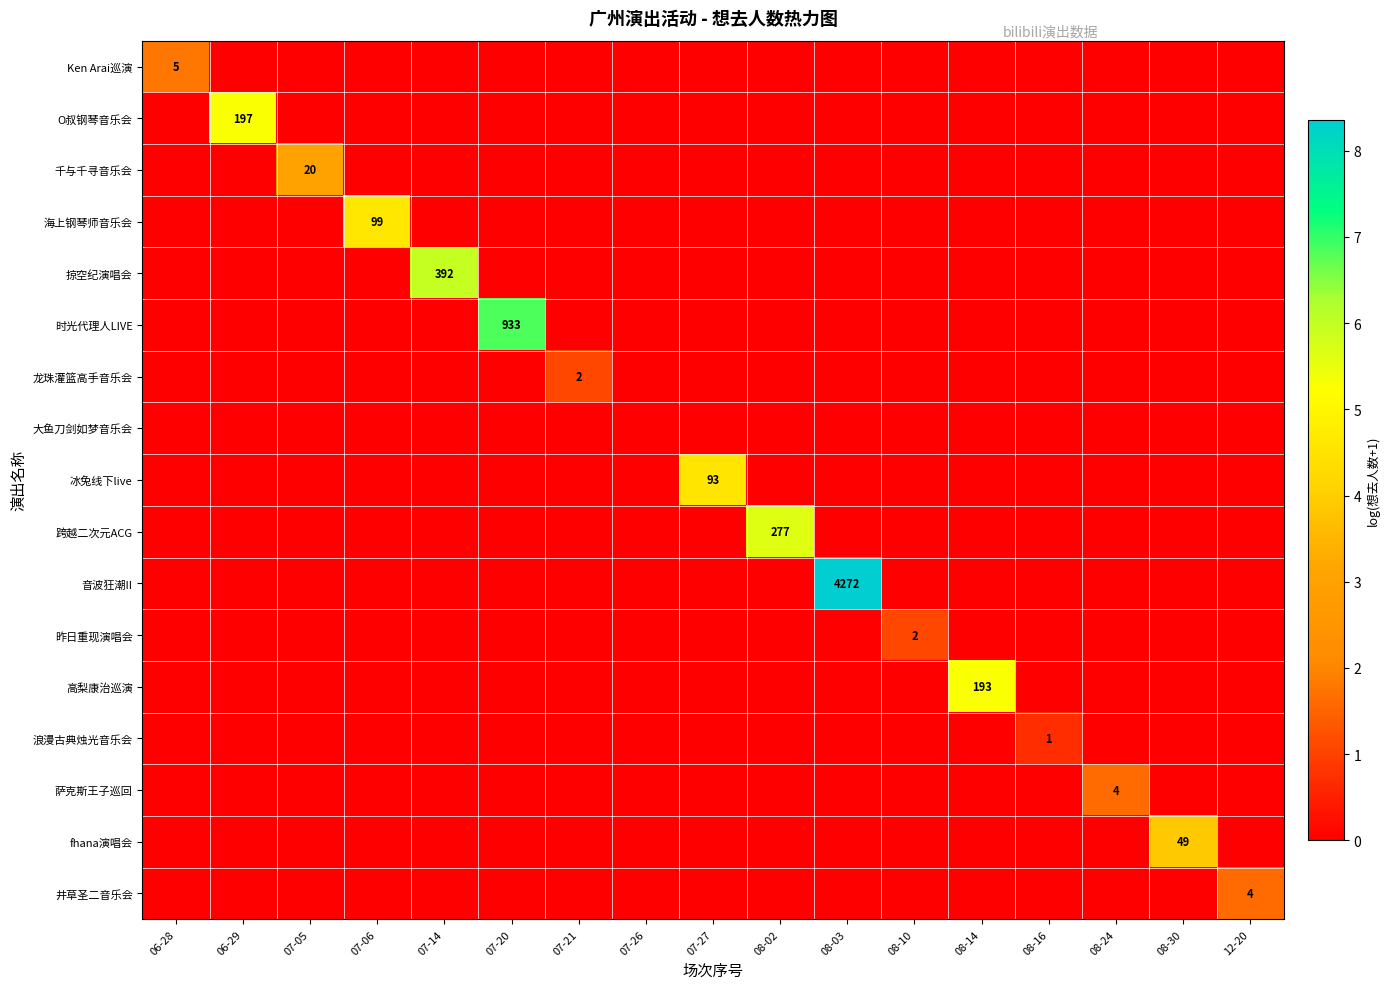

What is the greatest value displayed?

8.4